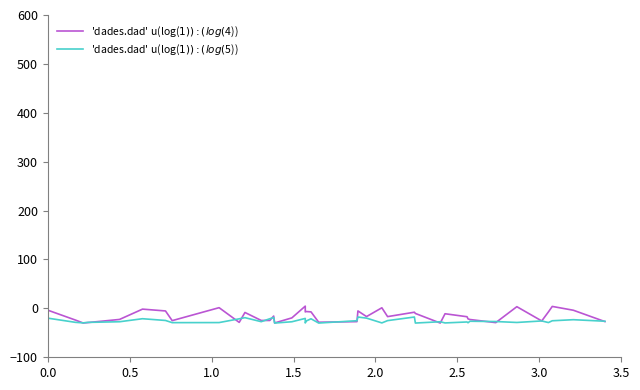

At how many categories does at least one series exceed 0?

5